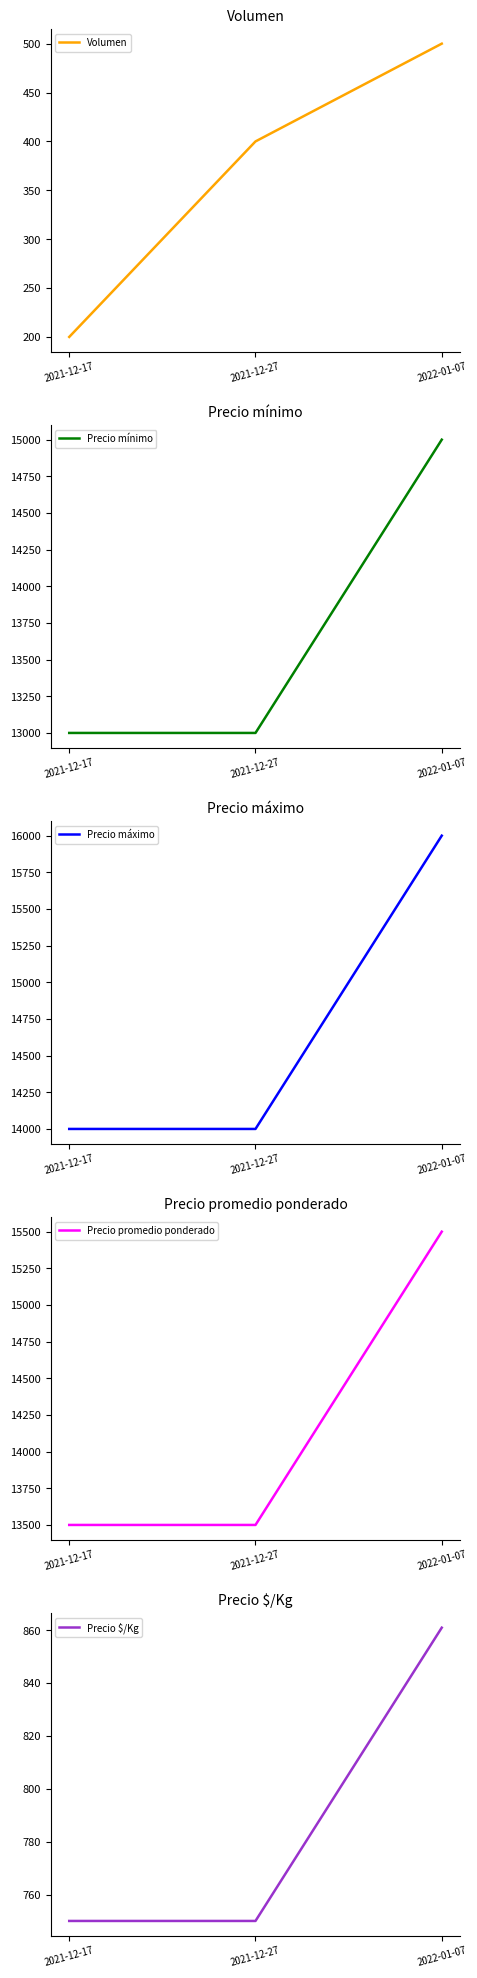

How many lines are shown in the chart?

5